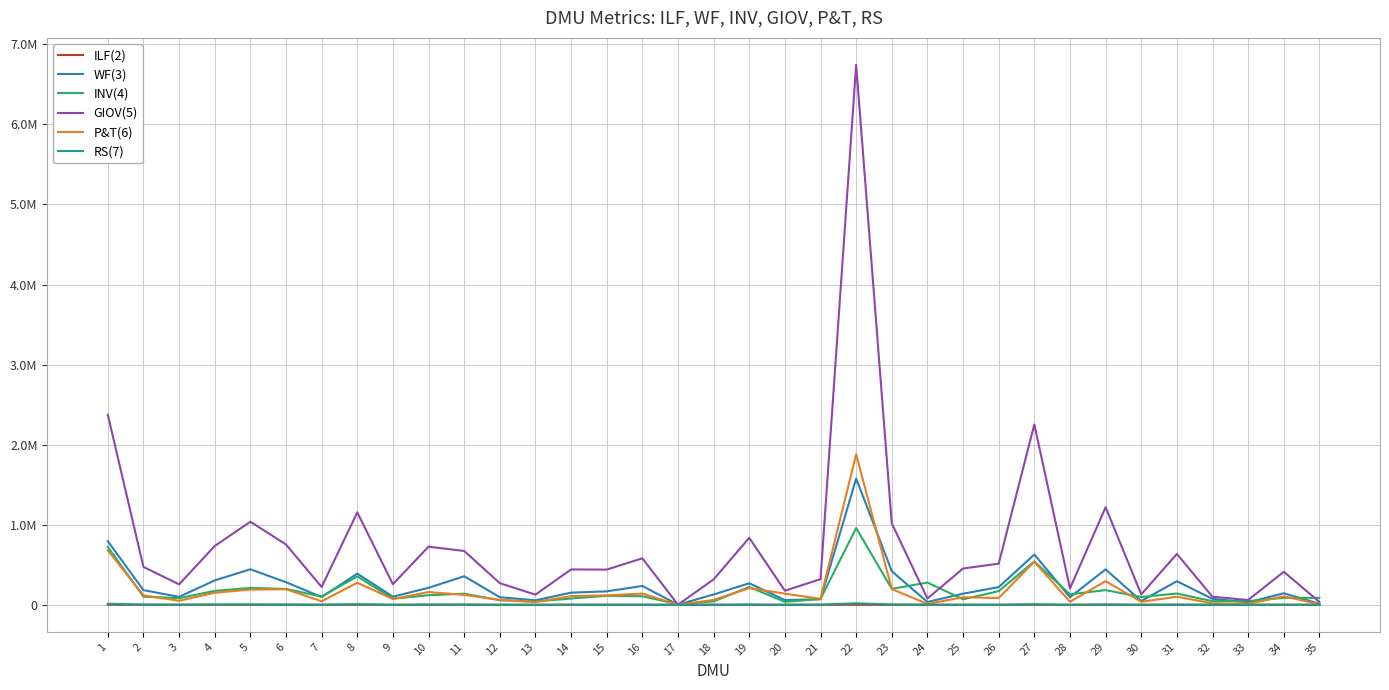

The value of P&T(6) at 20 is 139399.0. True or false?

True